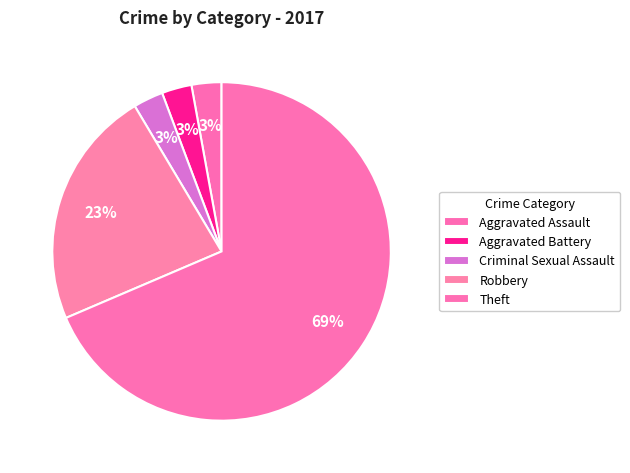

What percentage is the Aggravated Battery slice, to the nearest percent?

3%